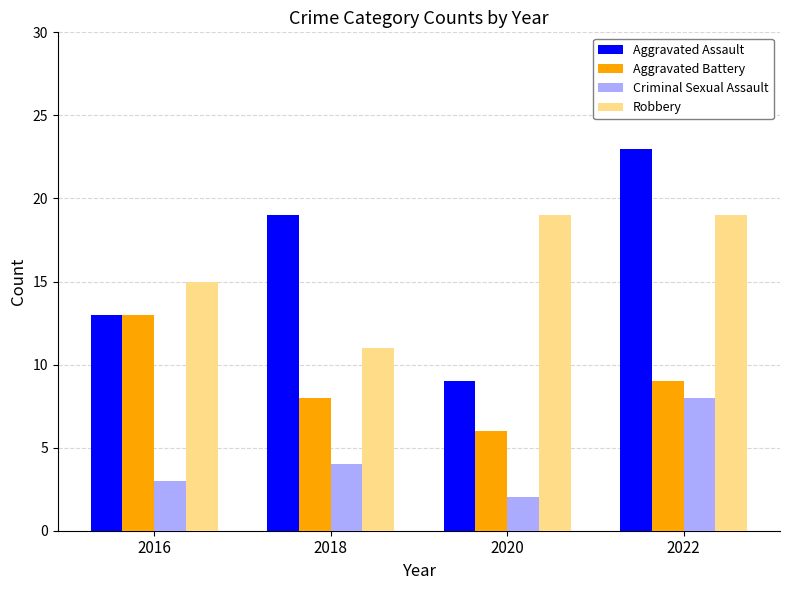

Rank the categories by Criminal Sexual Assault value from highest to lowest.

2022, 2018, 2016, 2020